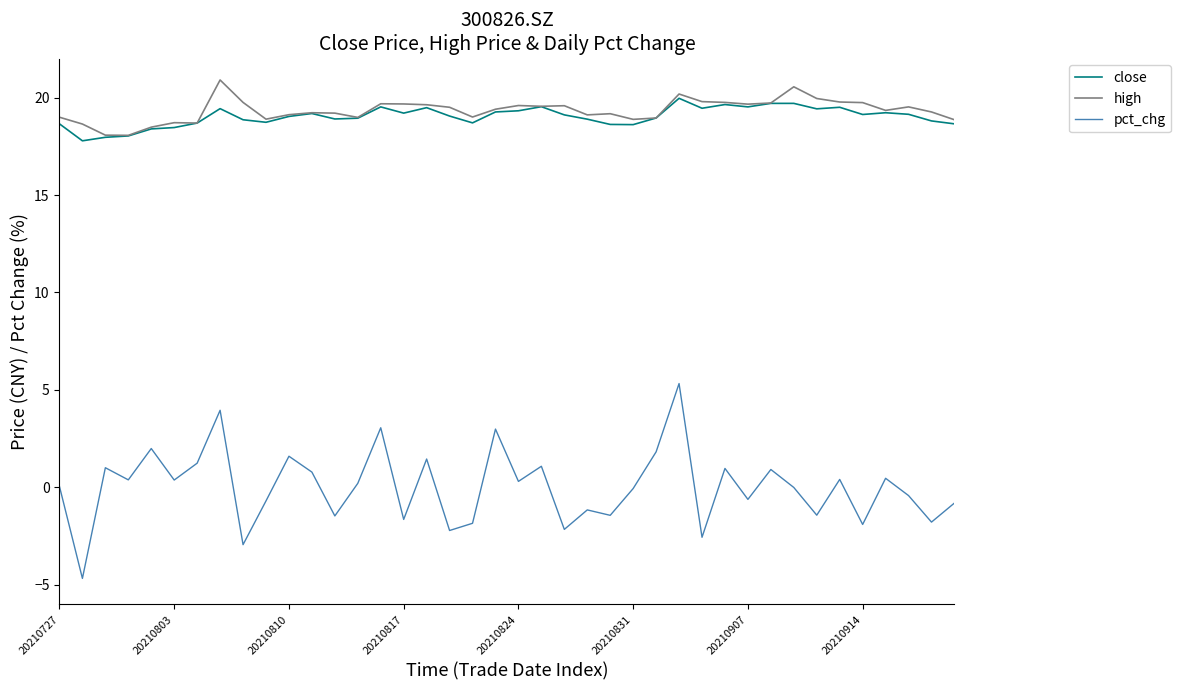

Which series has the widest spread of values?

pct_chg